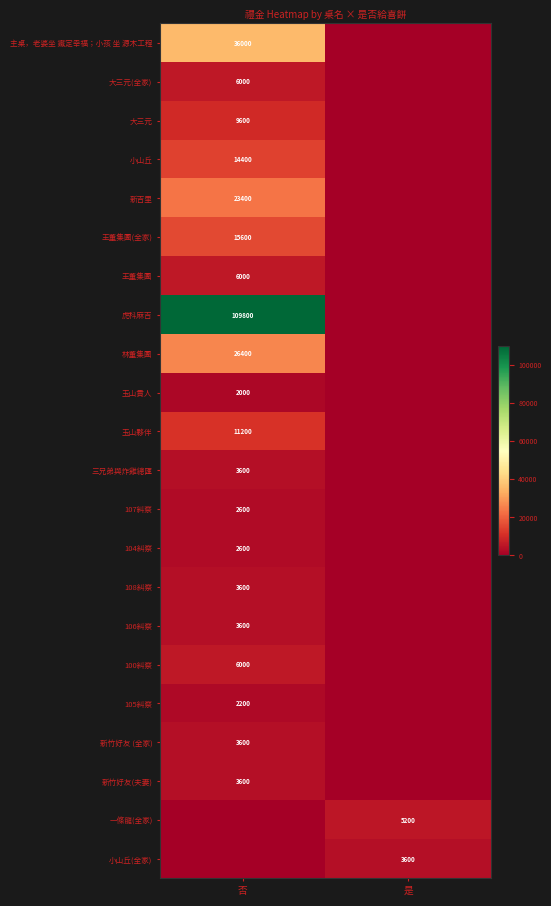

The value of 100糾察 at 否 is 8179. True or false?

False